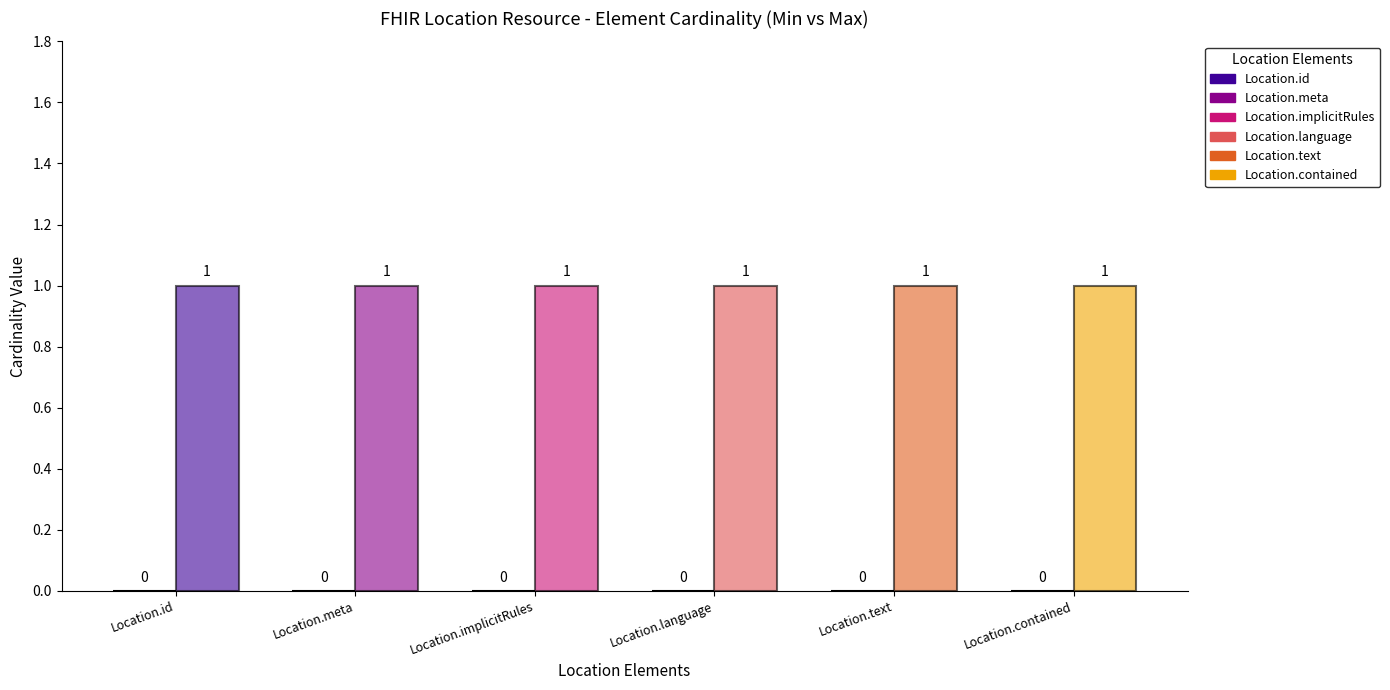

The value of Max Cardinality at Location.implicitRules is 1. True or false?

True